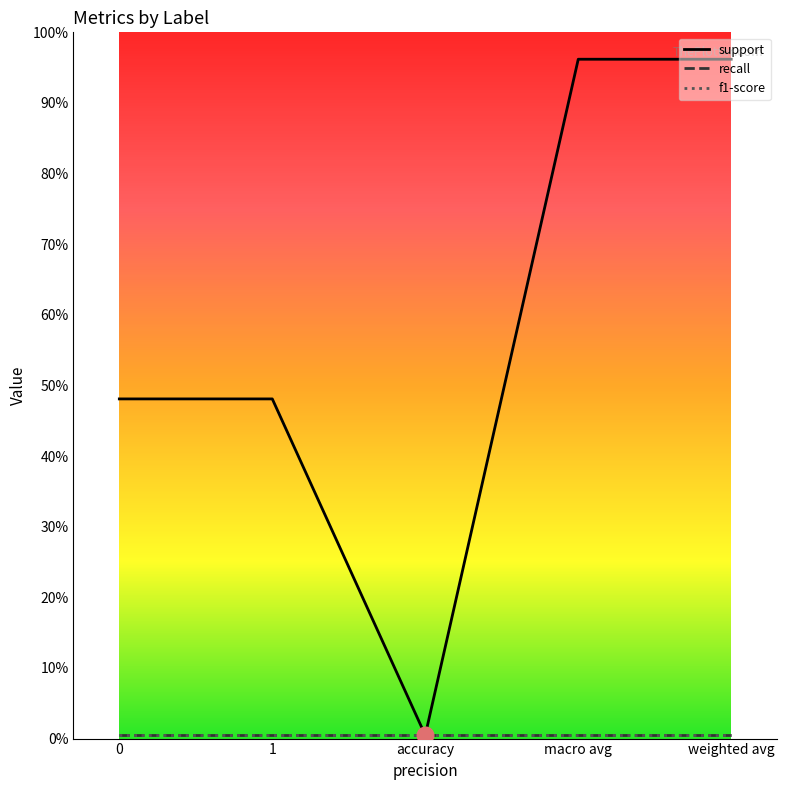

What is the value of the recall point at the 2nd from the left?

1